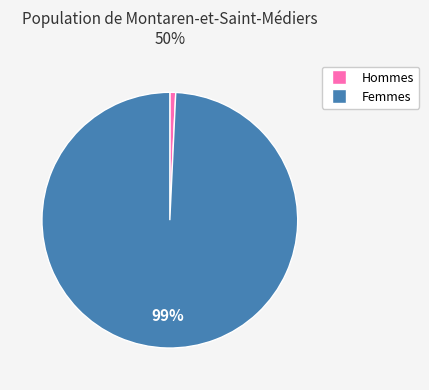

To the nearest percent, what is the average slice percentage?

50%